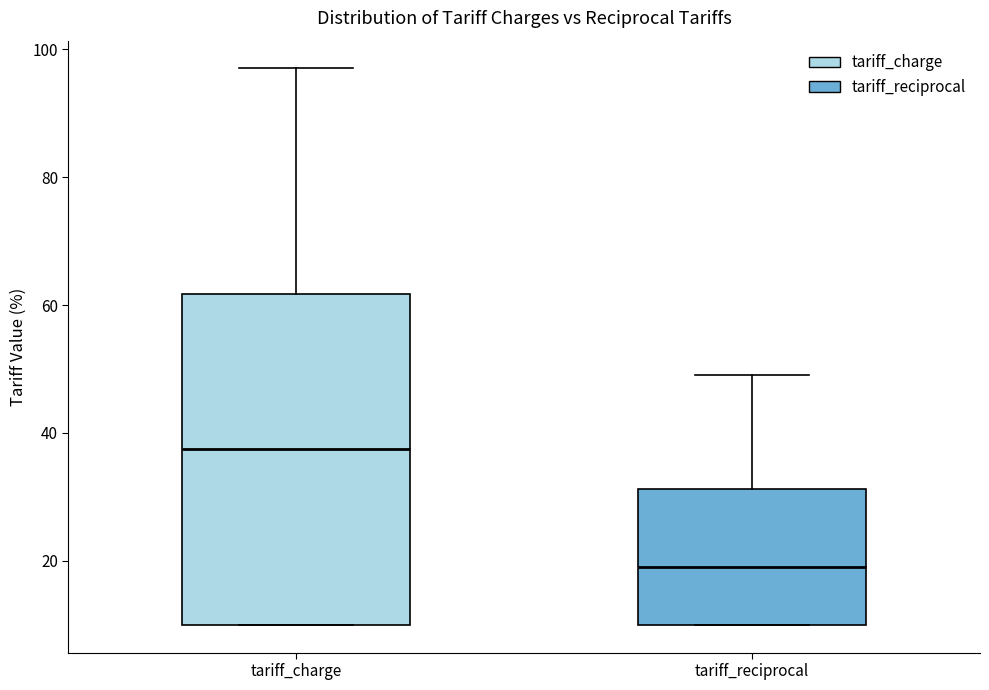

Where does the median line of the box for tariff_charge sit on the y-axis? The values are not printed on the chart, so give them approximately, as read against the axis.

38